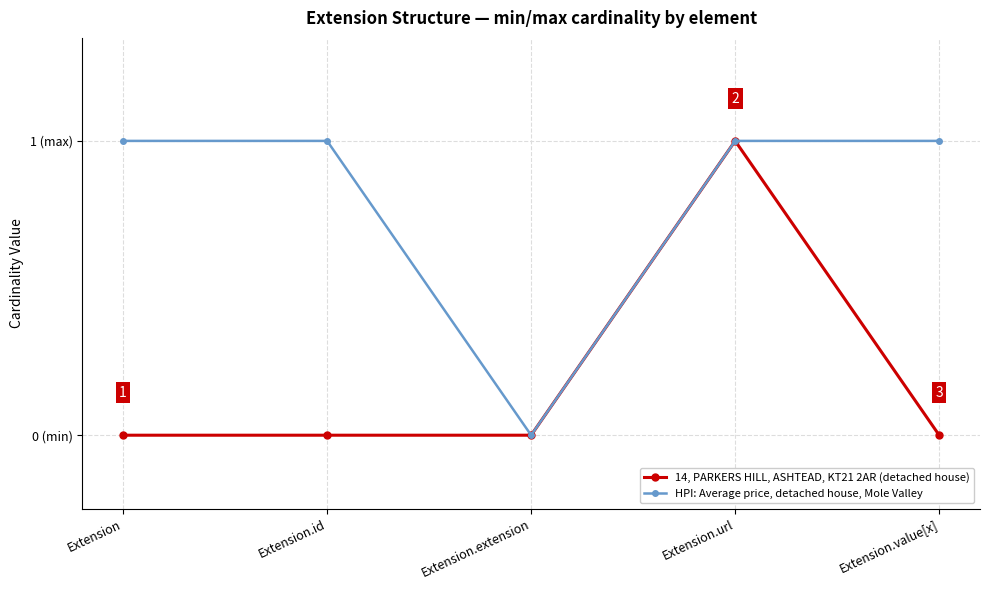

At how many categories does at least one series exceed 0?

4